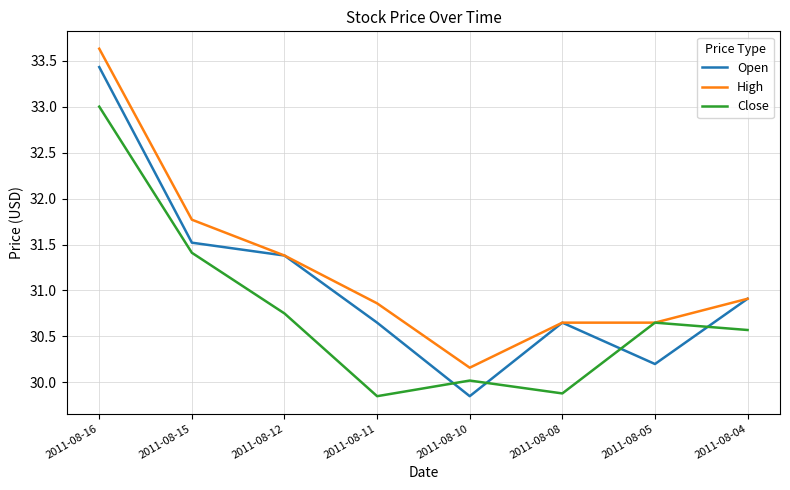

True or false: Close has a value of 11.3 at 2011-08-15.

False